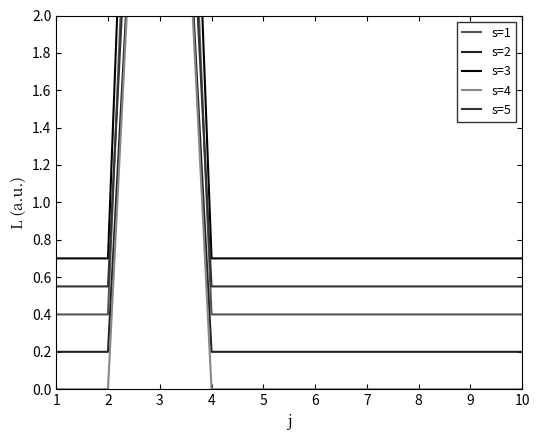

What is the average value of the s=1 series?

1.1